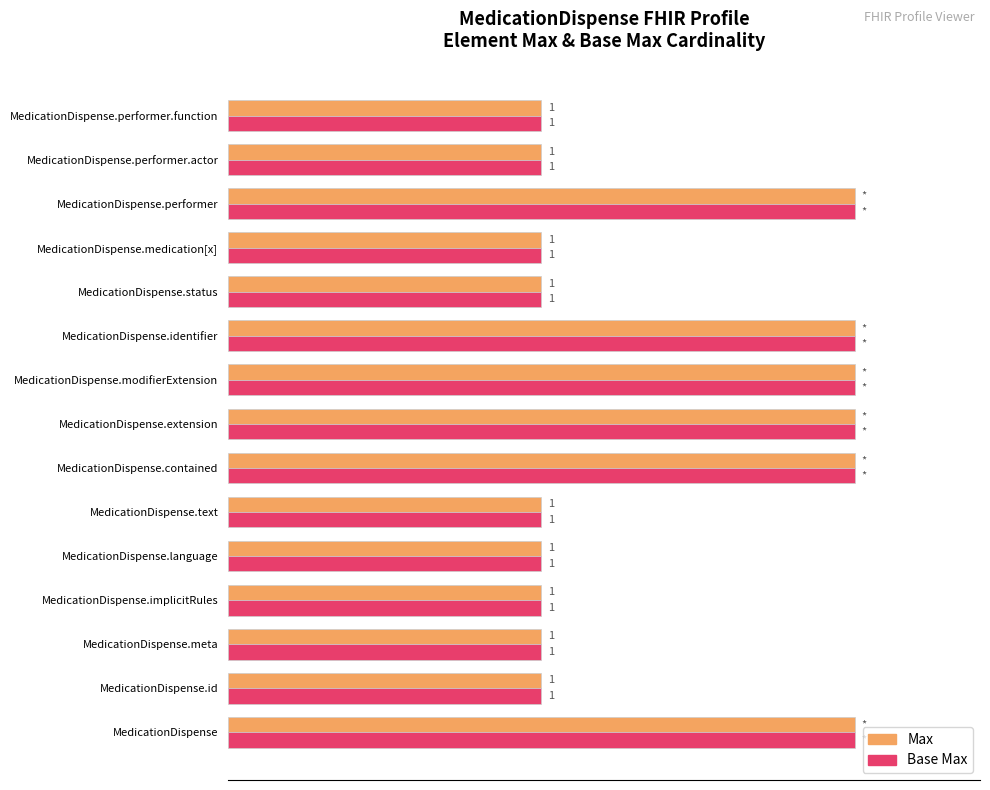

What position from the right is MedicationDispense.meta?

13